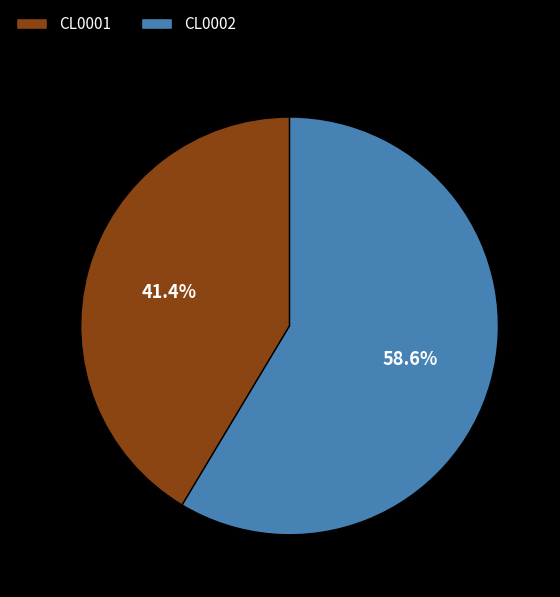

Between CL0001 and CL0002, which is larger?

CL0002